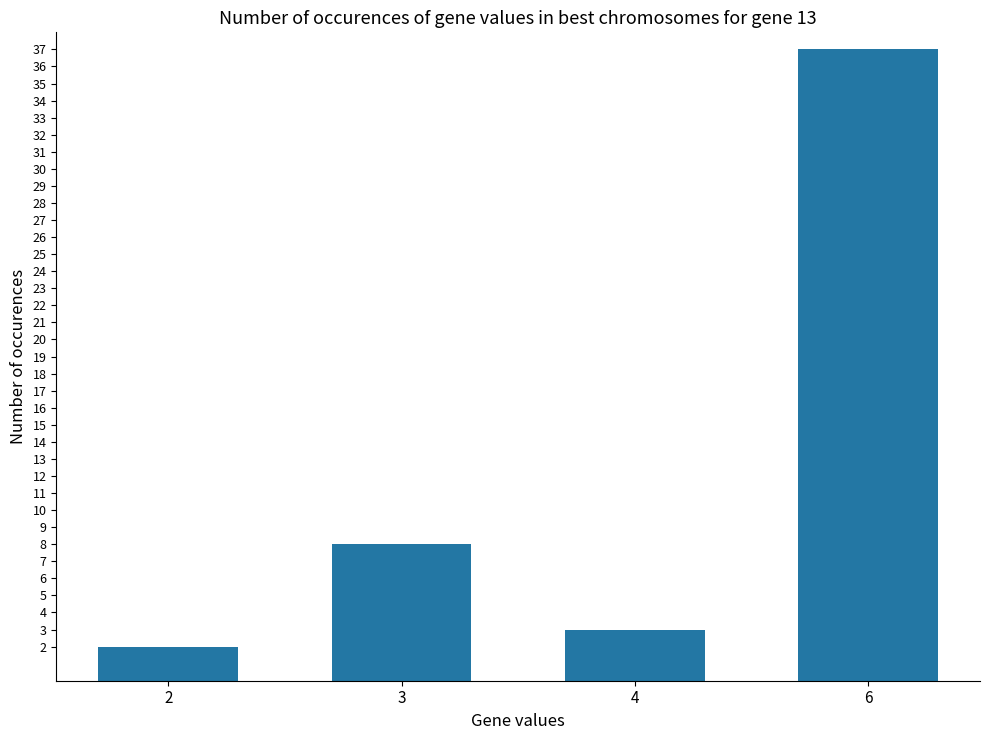

Between 6 and 3, which is larger?

6